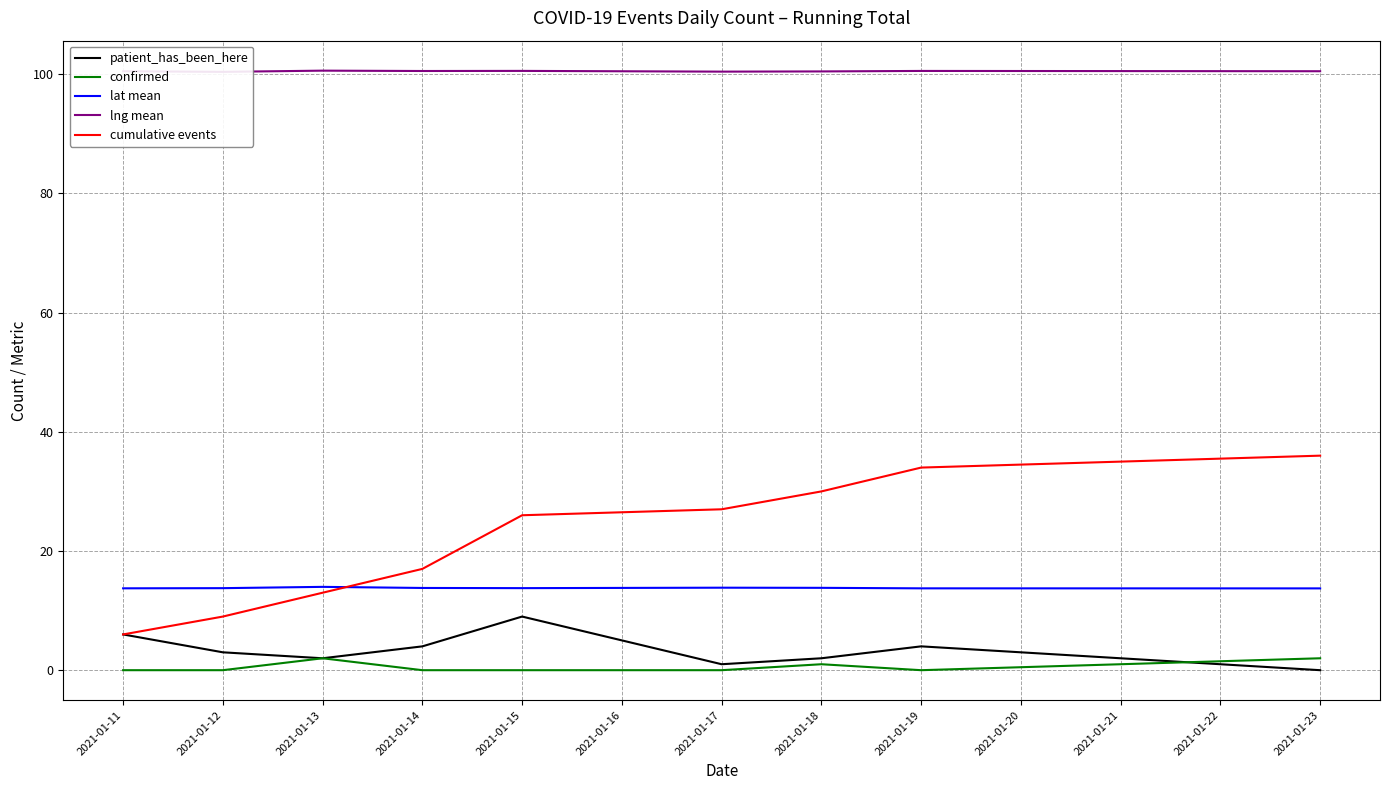

What is the greatest value displayed?

100.6